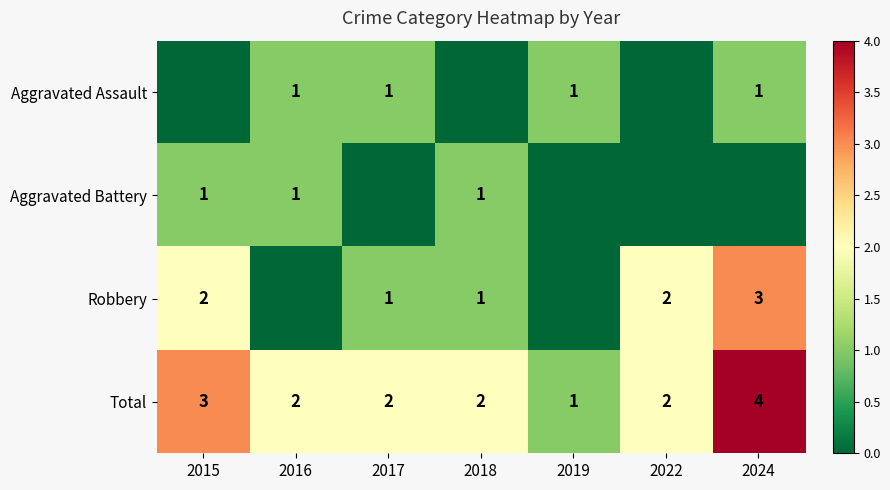

At which category is the sum across all series the highest?

2024